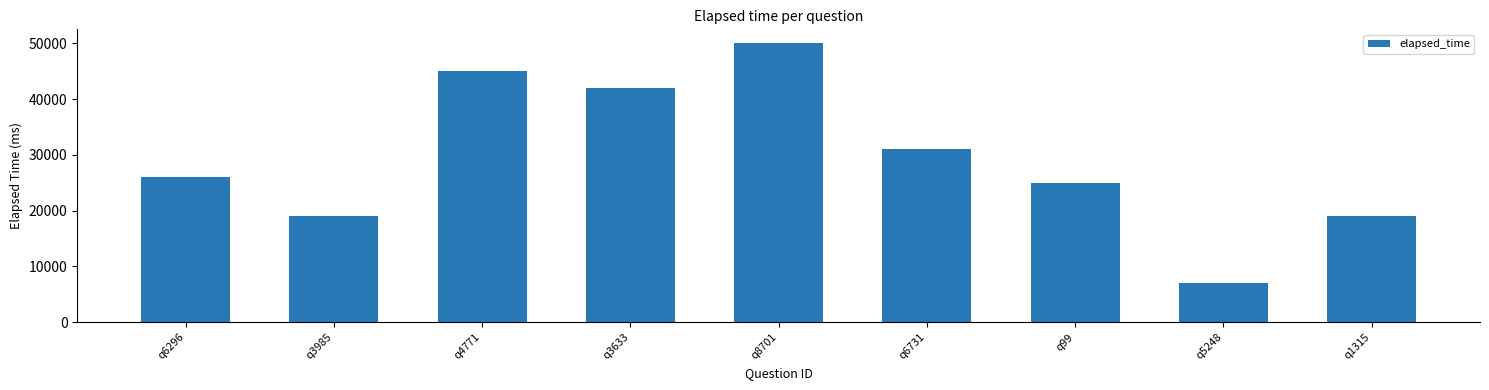

Reading right to left, transcribe all the data shown in this chart.

q1315=19000	q5248=7000	q99=25000	q6731=31000	q8701=50000	q3633=42000	q4771=45000	q3985=19000	q6296=26000